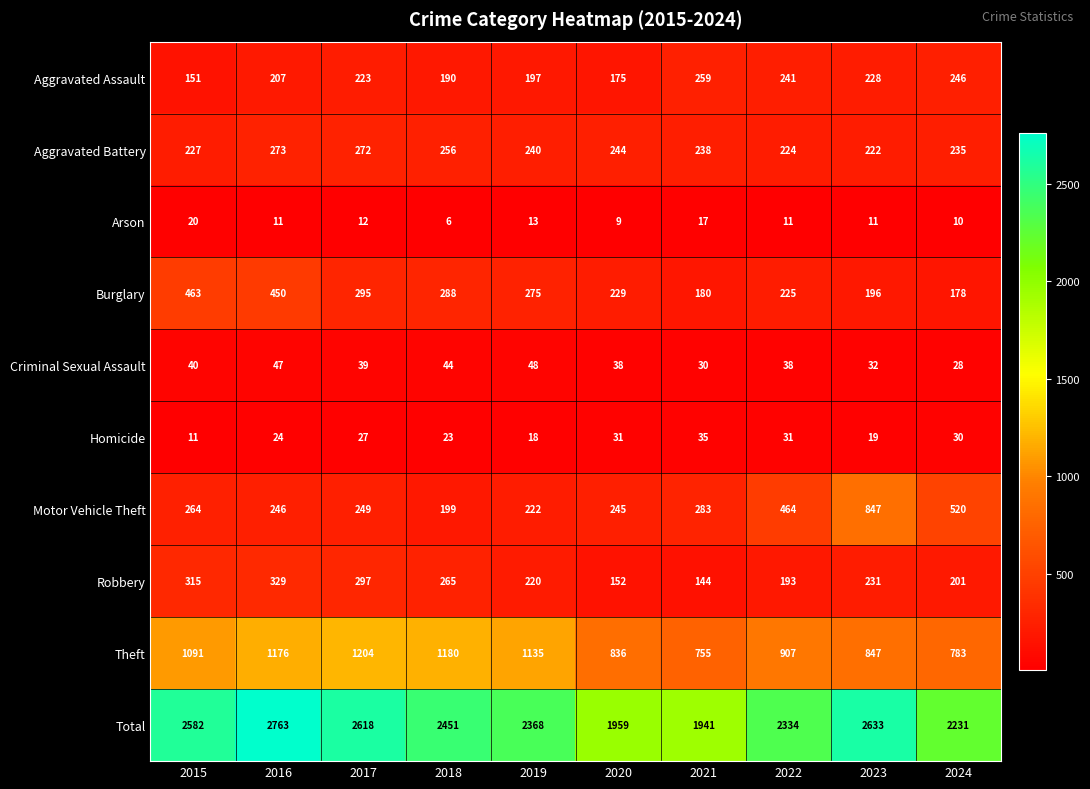

Which series changed the most between 2019 and 2020?

Total